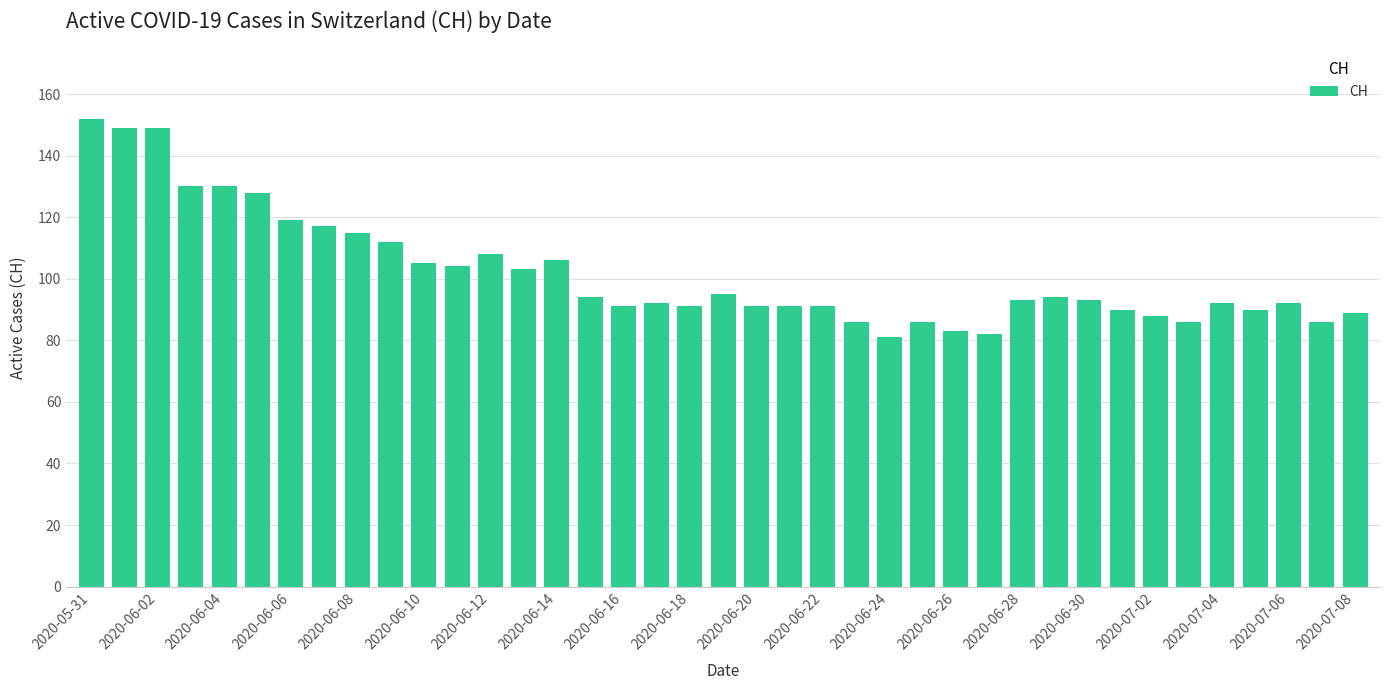

What is the value of the 18th bar from the left?

92